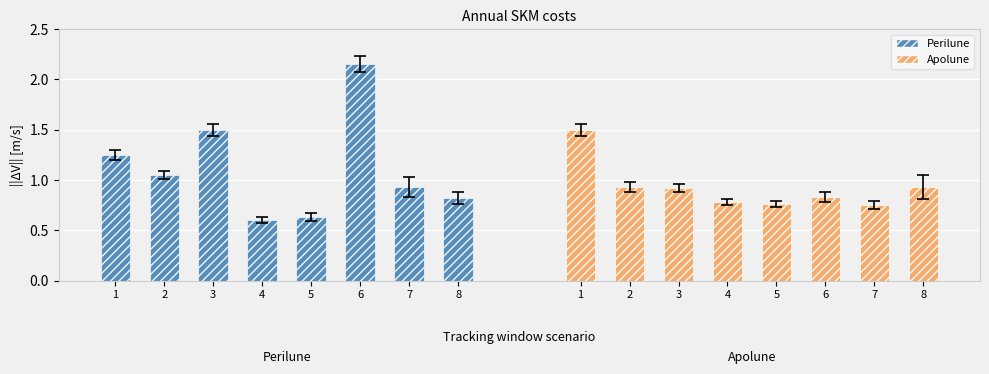

What is the sum of all Apolune values?

7.4